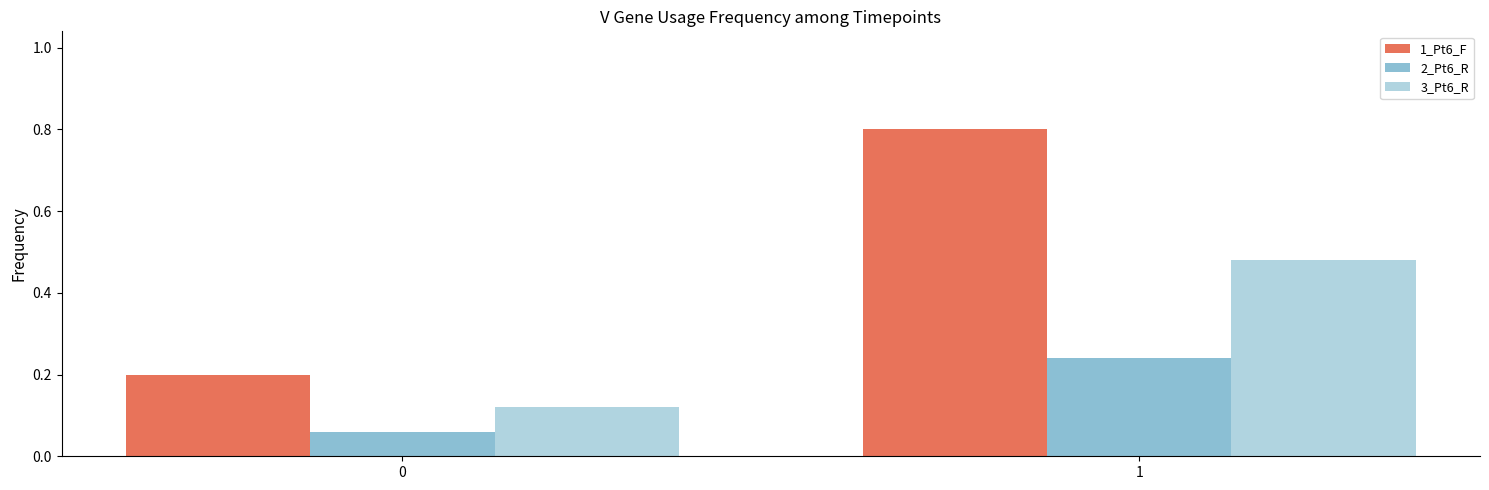

What is the sum of the 2_Pt6_R values at 1 and 0?

0.3